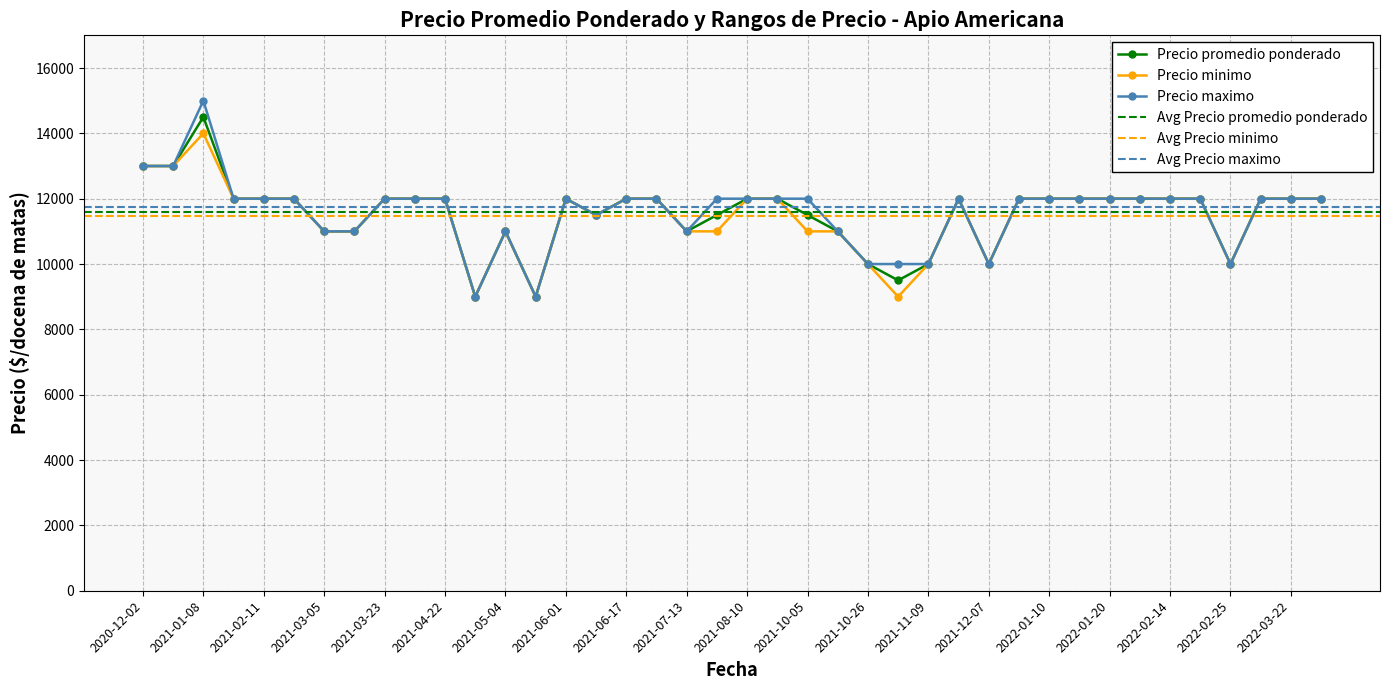

What is the highest value of the Precio minimo series?

14000